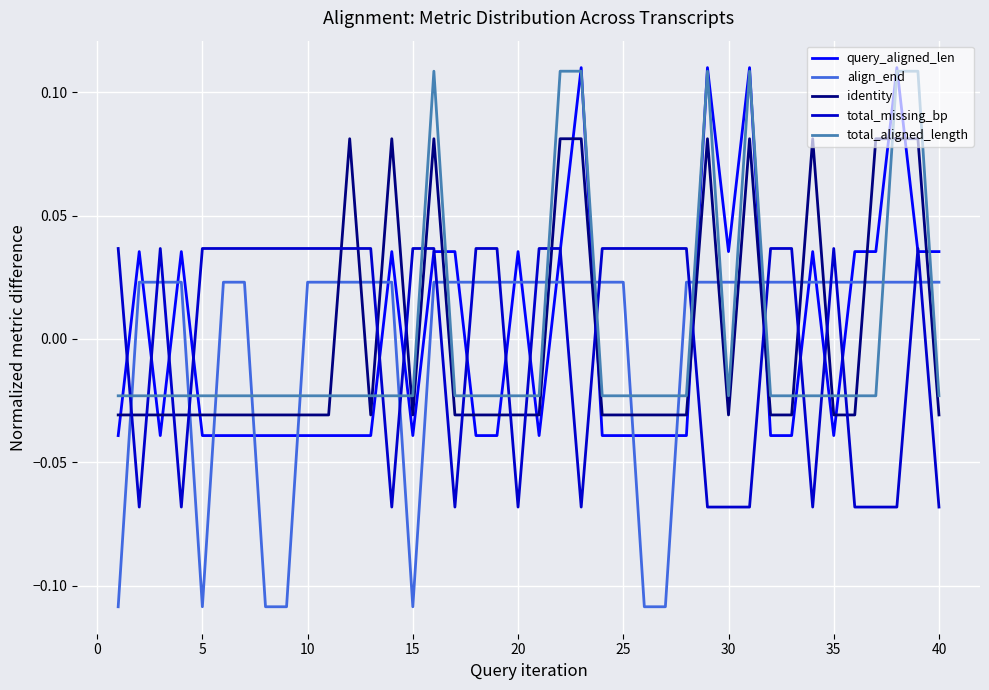

Which series has the largest range (max minus min)?

query_aligned_len